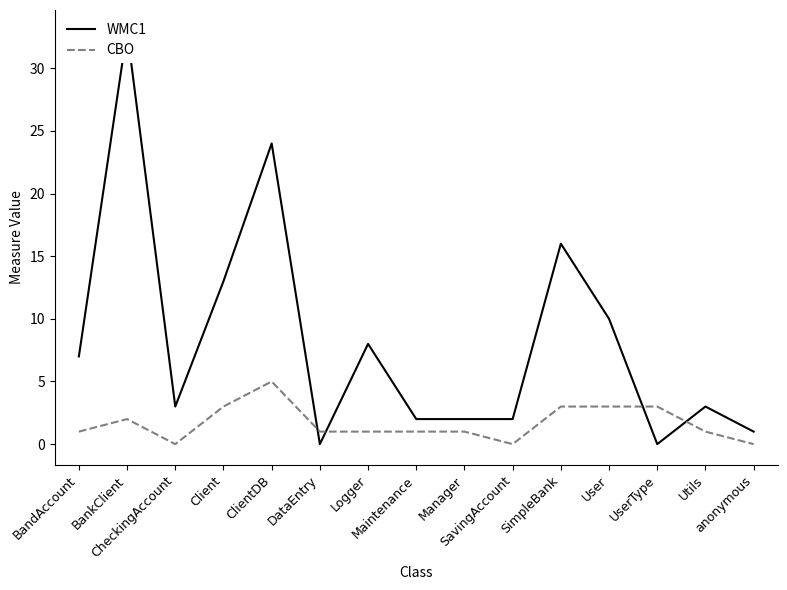

What is the sum of the CBO values at SimpleBank and BandAccount?

4